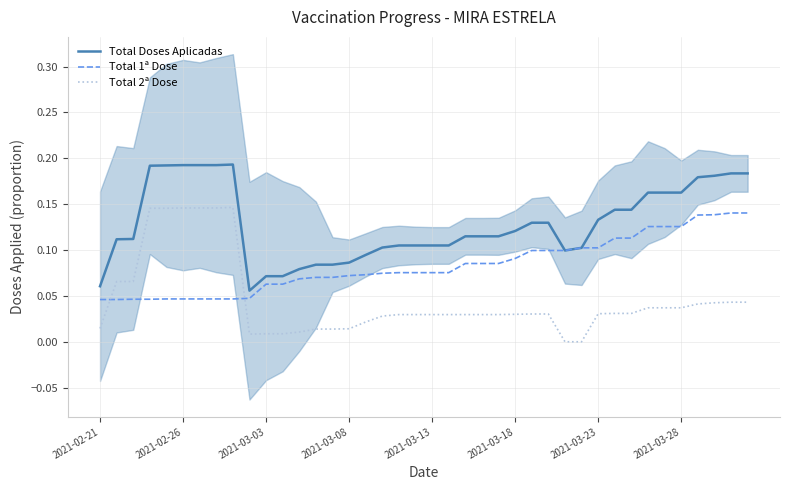

What is the difference between the maximum and second lowest values in the Total 1ª Dose series?

0.1